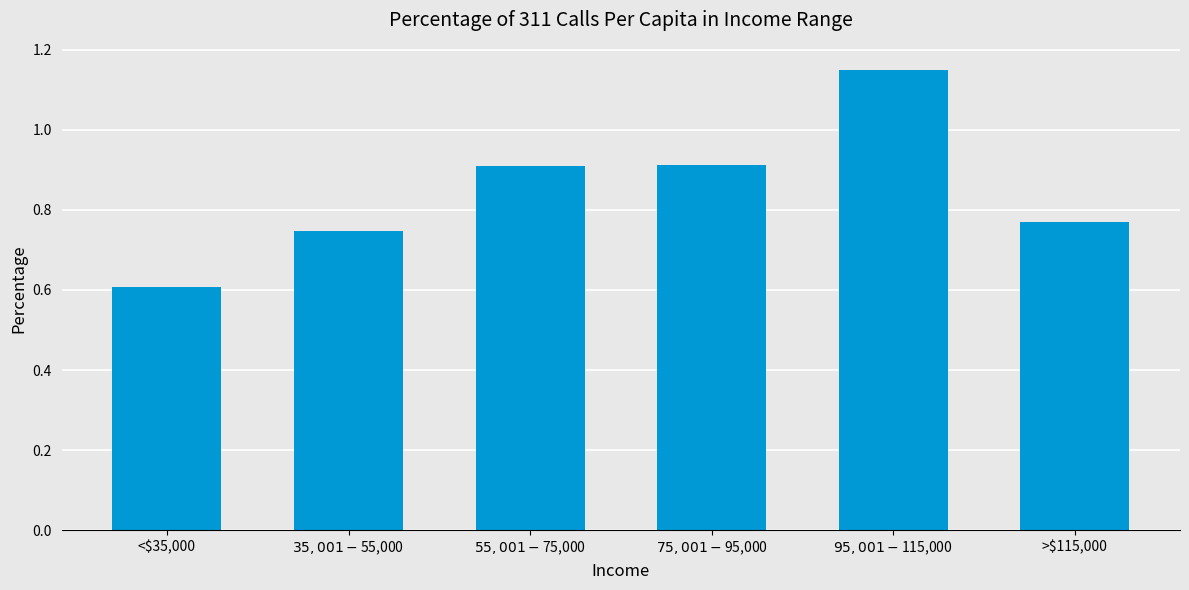

Which has a higher value, >$115,000 or $95,001-$115,000?

$95,001-$115,000